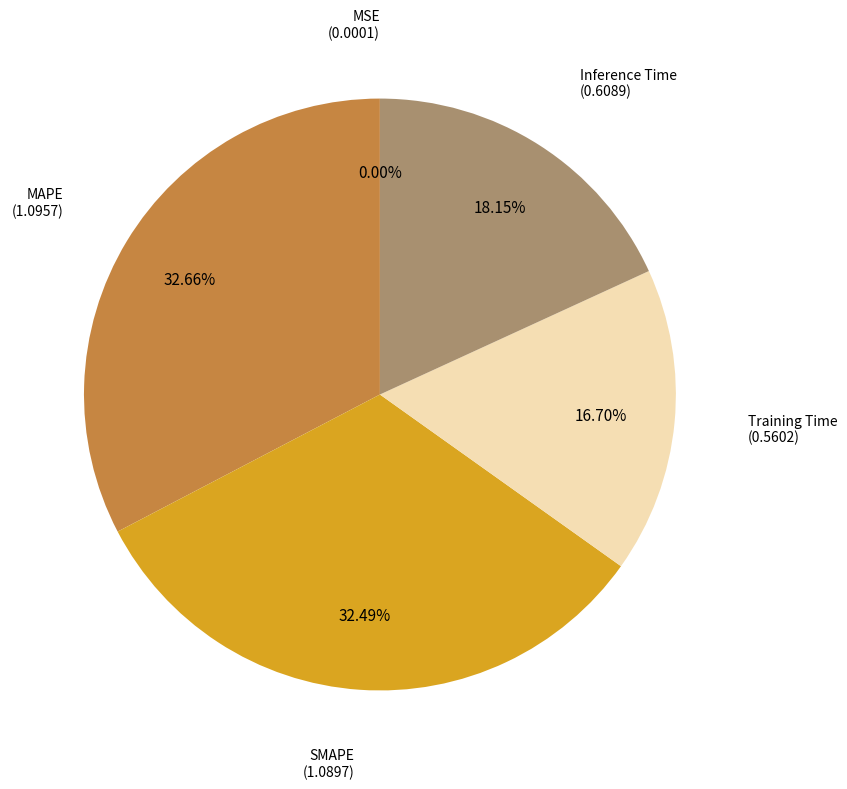

What portion of the pie excludes MAPE?

67.3%